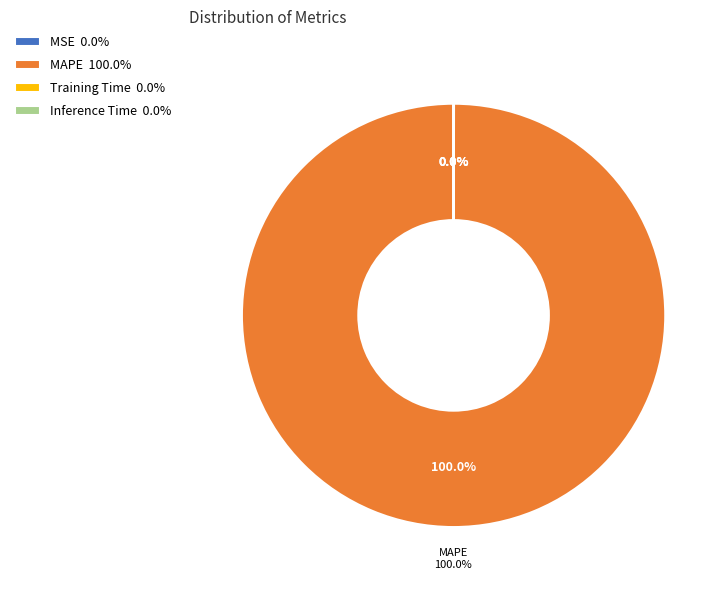

Which slice is the largest?

MAPE